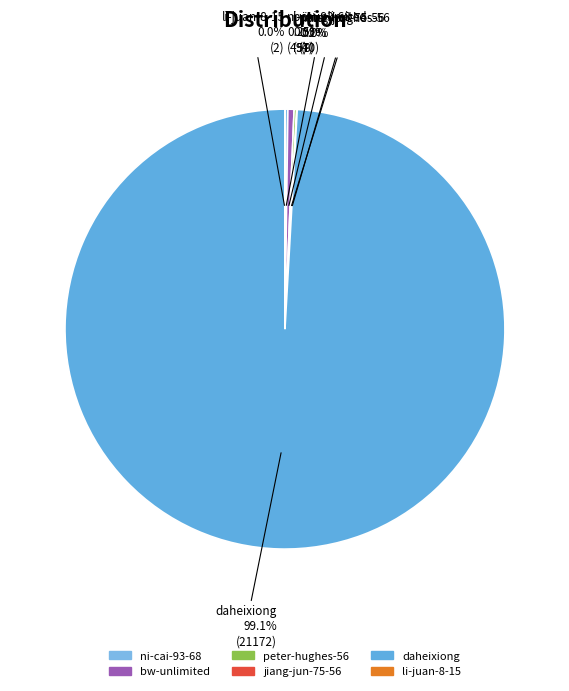

Does daheixiong represent more than half of the total?

Yes